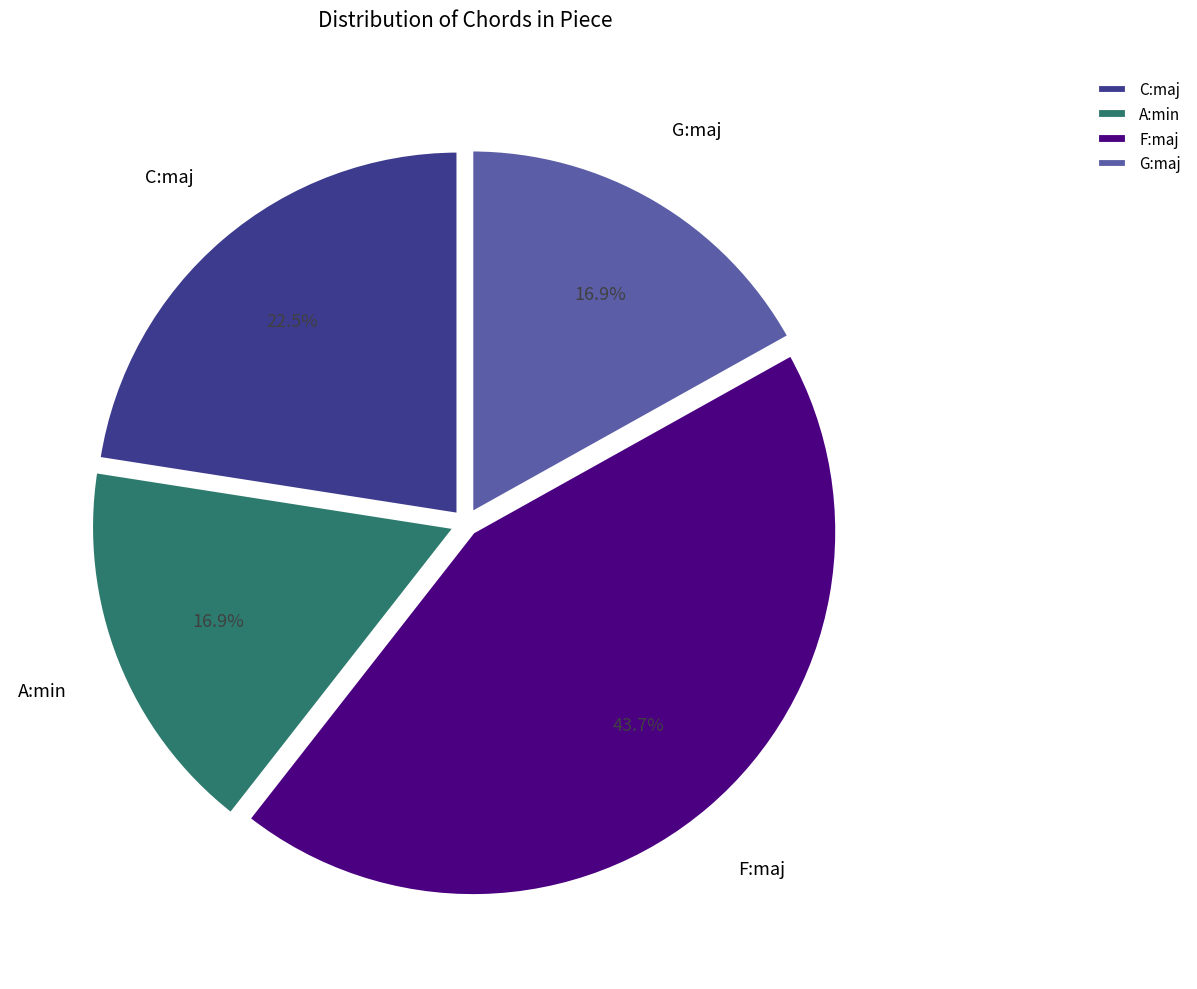

Which category has the biggest portion of the pie?

F:maj